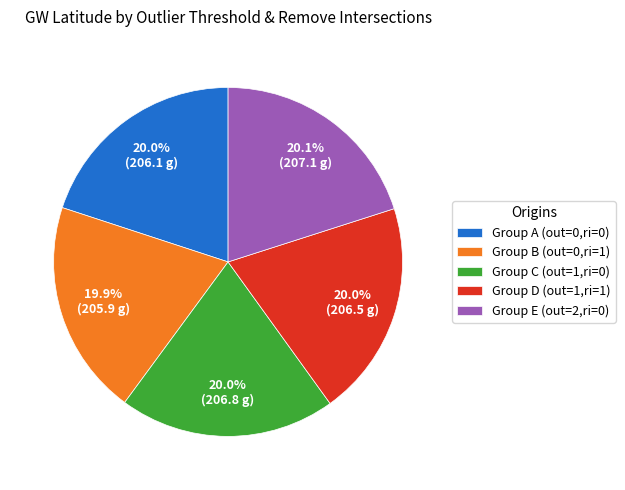

What is the ratio of the value at Group B (out=0,ri=1) to the value at Group E (out=2,ri=0)?

1.0